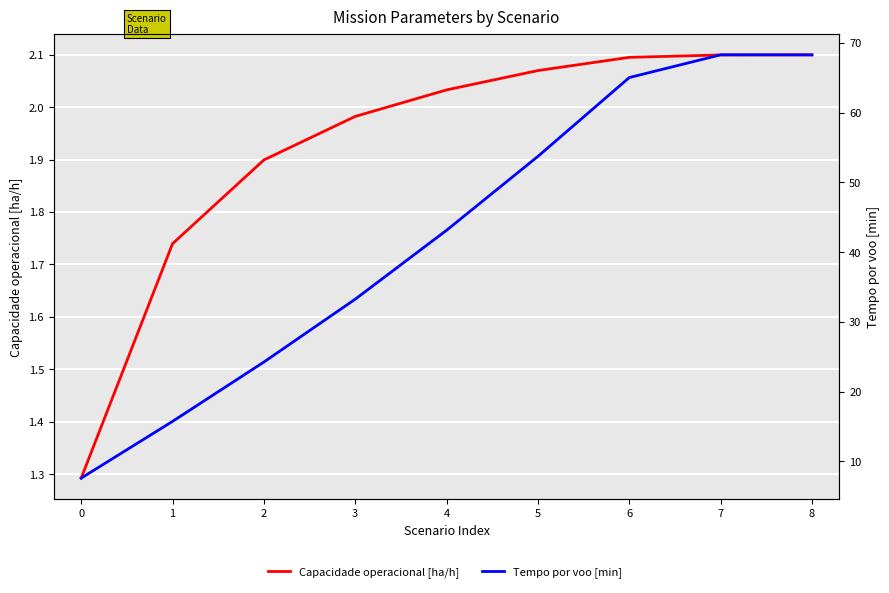

At which category does the chart reach its peak across all series?

7